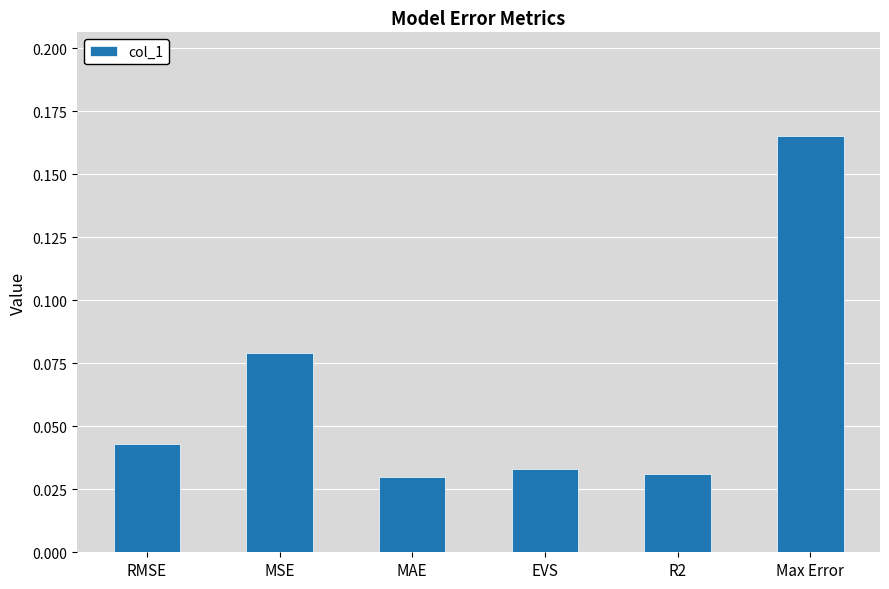

Between Max Error and RMSE, which is larger?

Max Error